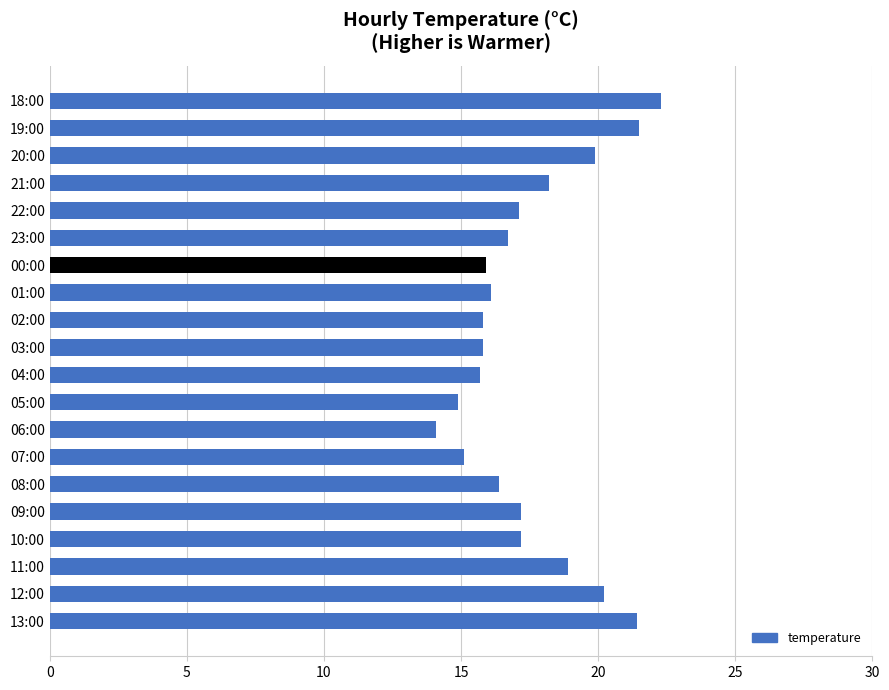

What is the sum of the values at 22:00 and 00:00?

33.0